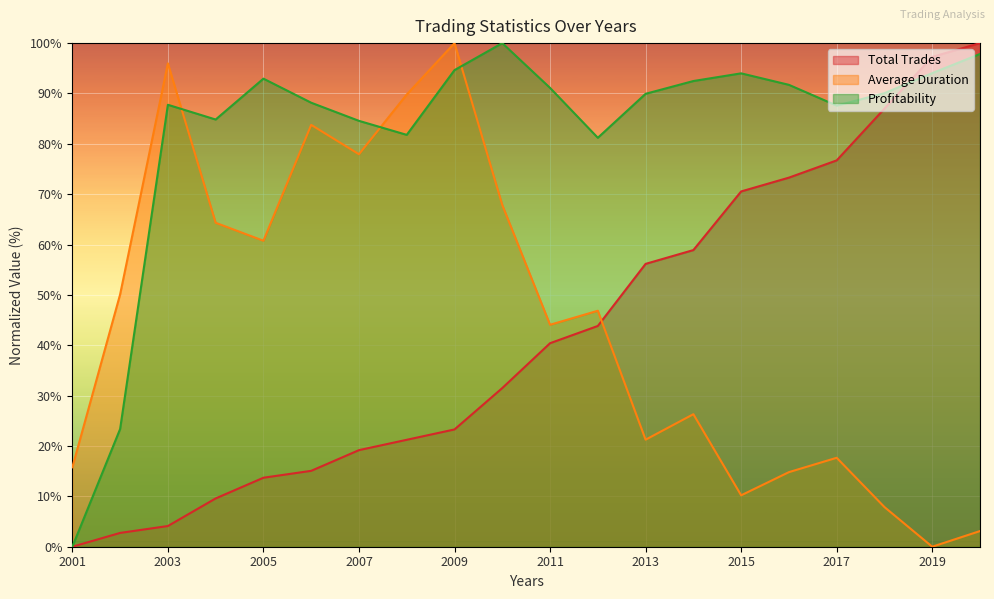

How many data points in Average Duration are less than 46?

10